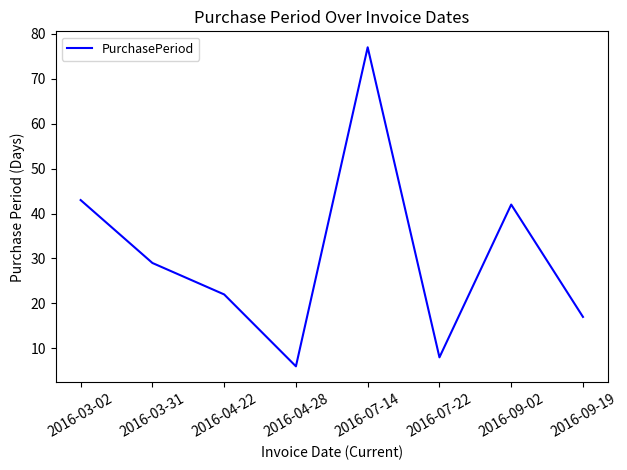

True or false: the data shows 22 at 2016-04-22.

True